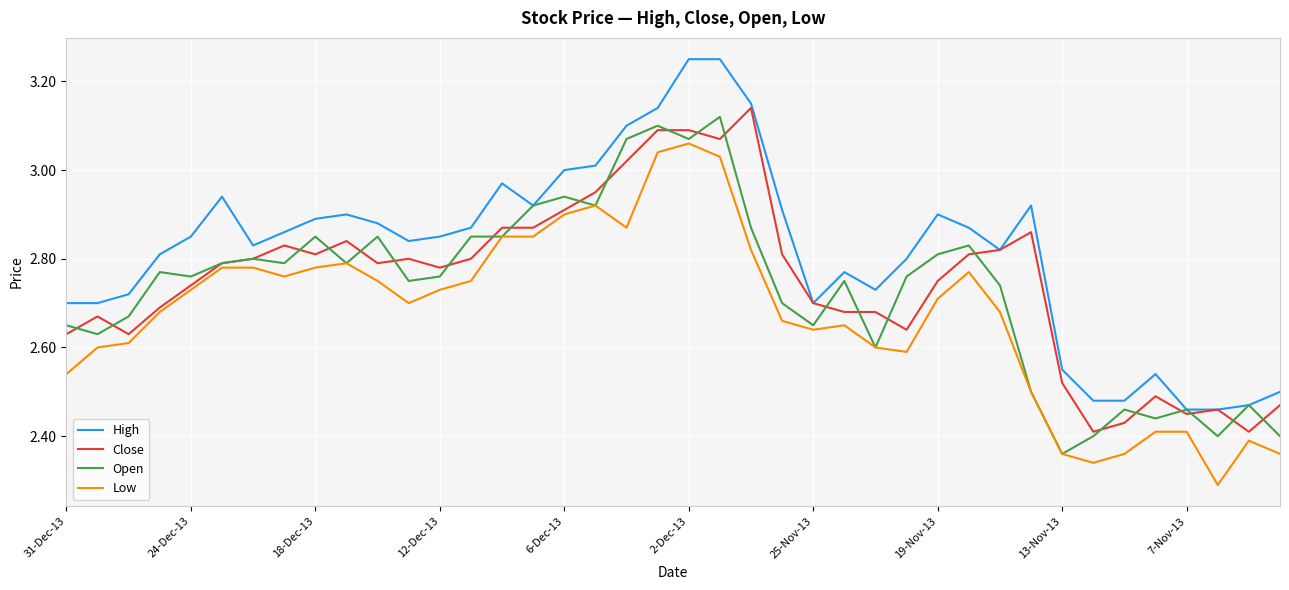

What is the sum of all High values?

112.8